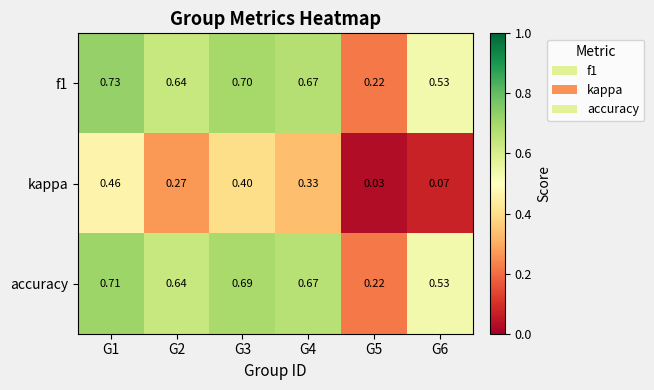

Is the value of f1 at G5 greater than the value of accuracy at G3?

No